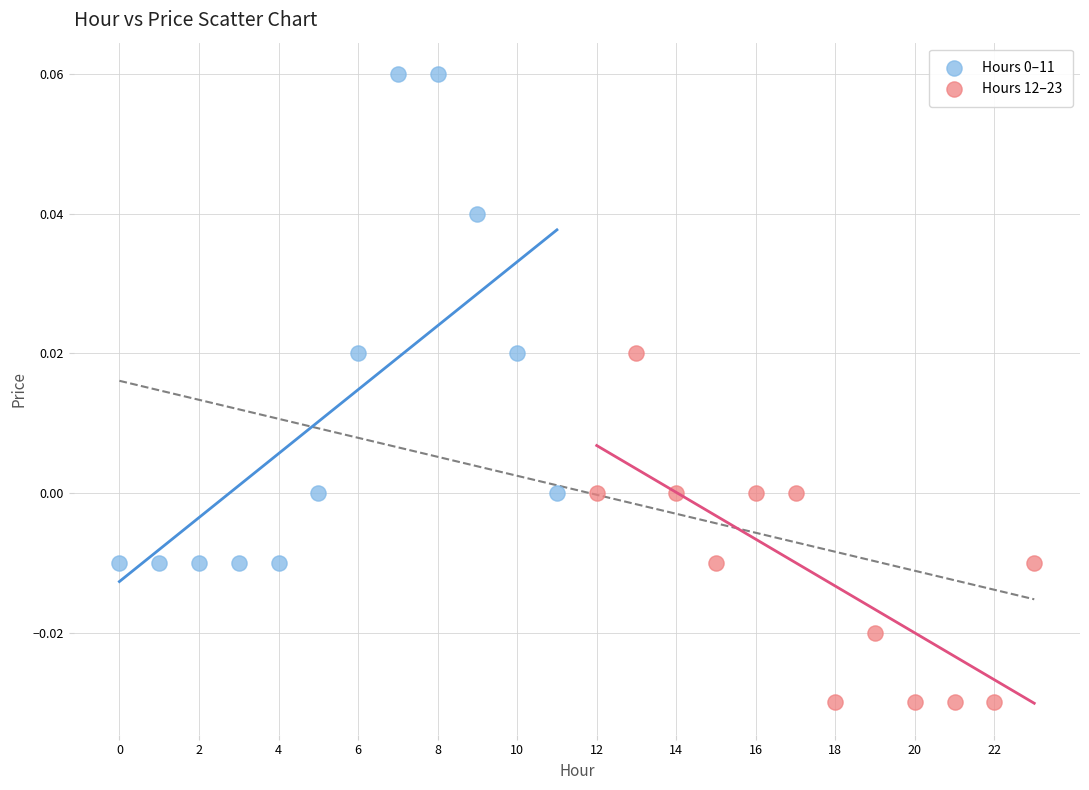

Which series reaches the minimum Y coordinate?

Hours 12–23